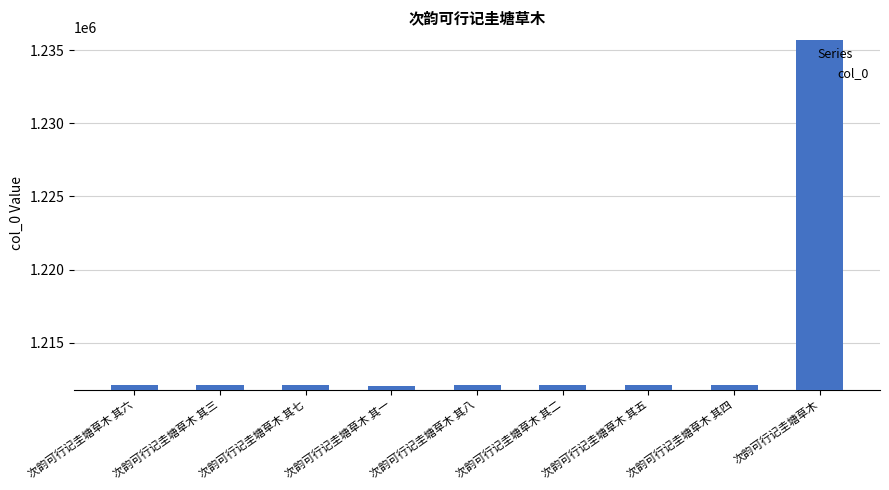

What is the label of the 3rd bar from the right?

次韵可行记圭塘草木 其五